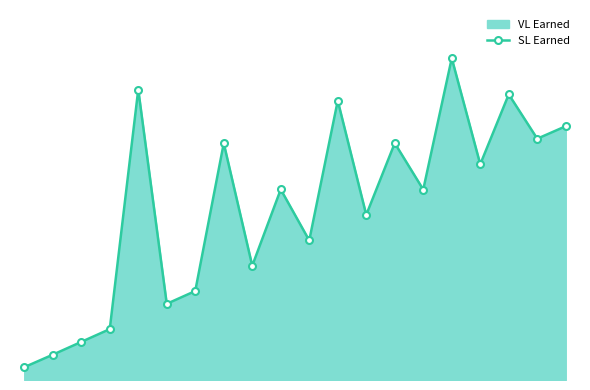

How many points are higher than both their immediate neighbors (excluding endpoints)?

7